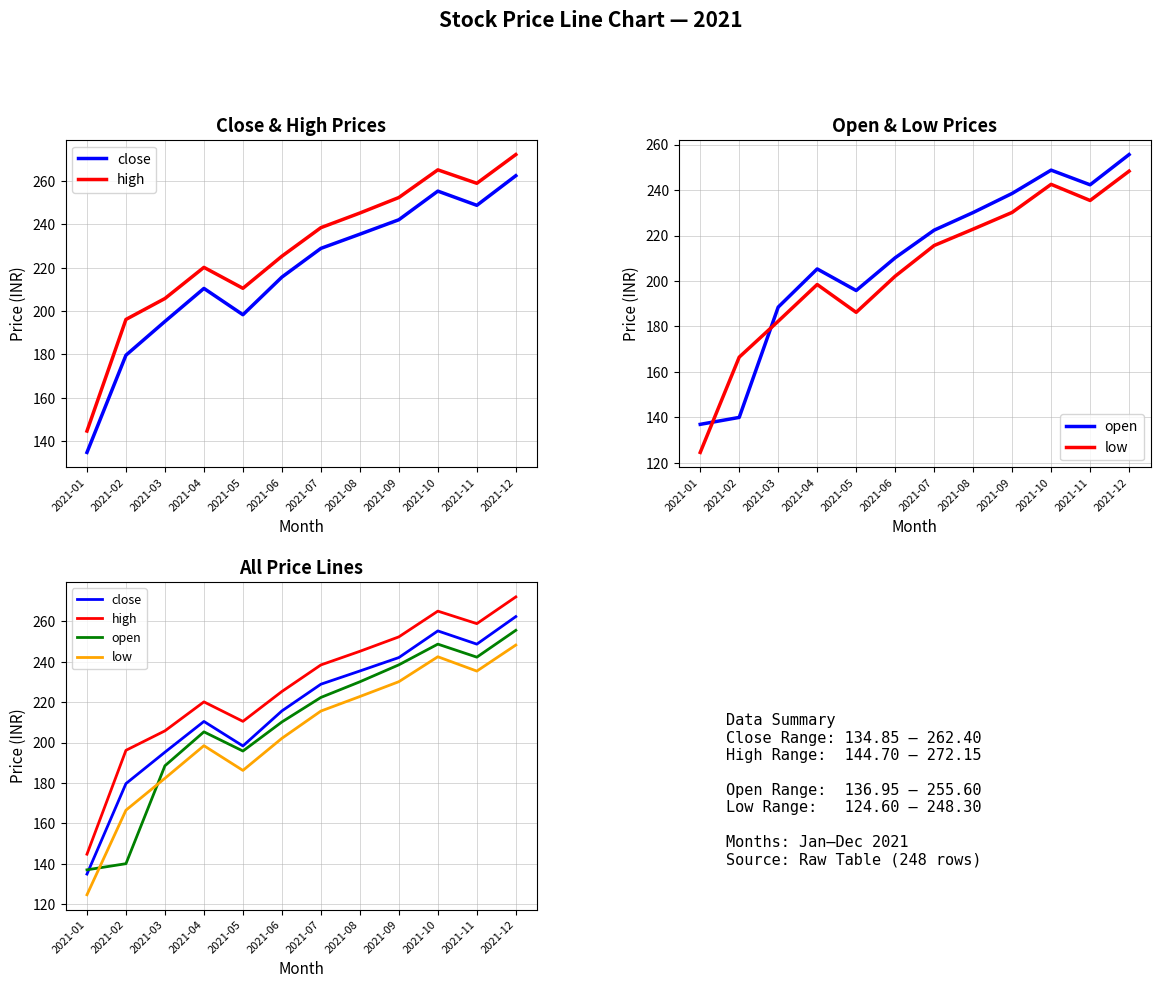

What is the greatest value displayed?

272.1